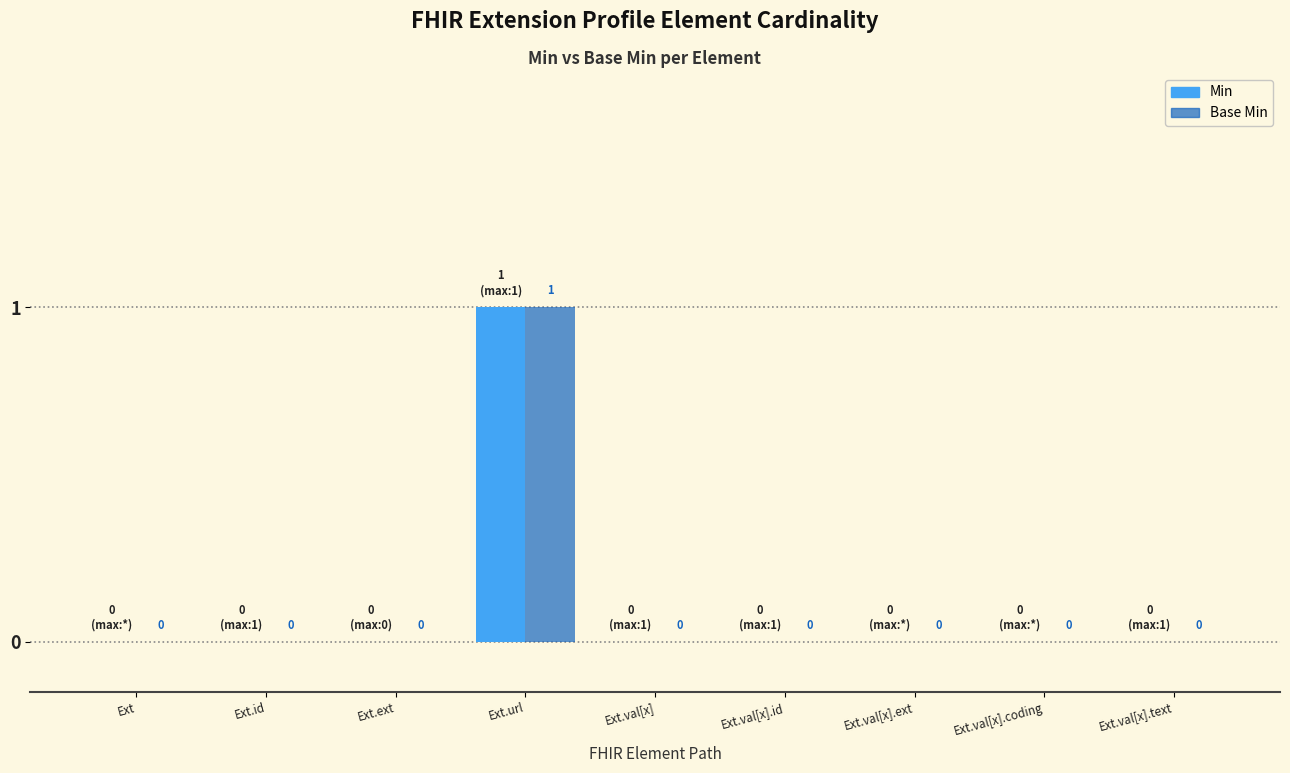

Reading left to right, extract all data points from this chart.

Min: Ext=0	Ext.id=0	Ext.ext=0	Ext.url=1	Ext.val[x]=0	Ext.val[x].id=0	Ext.val[x].ext=0	Ext.val[x].coding=0	Ext.val[x].text=0
Base Min: Ext=0	Ext.id=0	Ext.ext=0	Ext.url=1	Ext.val[x]=0	Ext.val[x].id=0	Ext.val[x].ext=0	Ext.val[x].coding=0	Ext.val[x].text=0